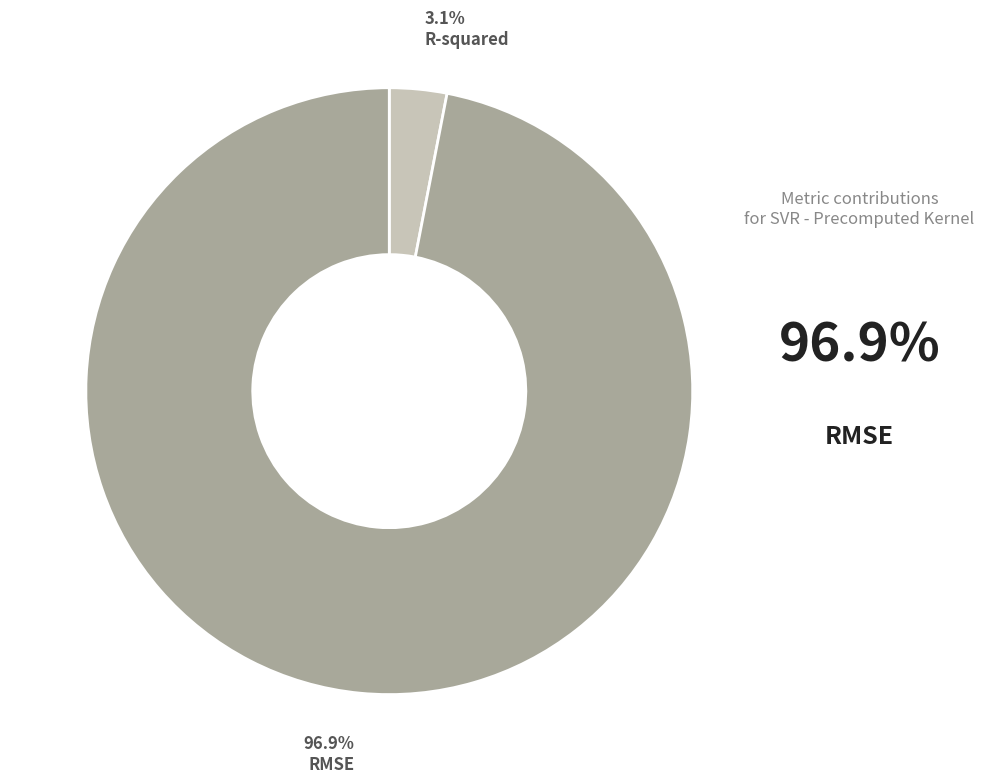

Is there any slice that represents more than half of the pie?

Yes